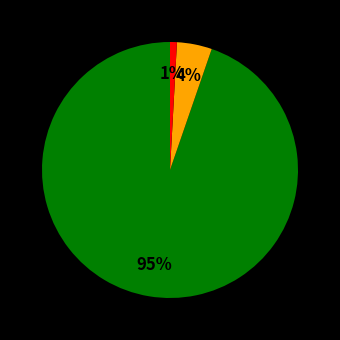

Is there any slice that represents more than half of the pie?

Yes